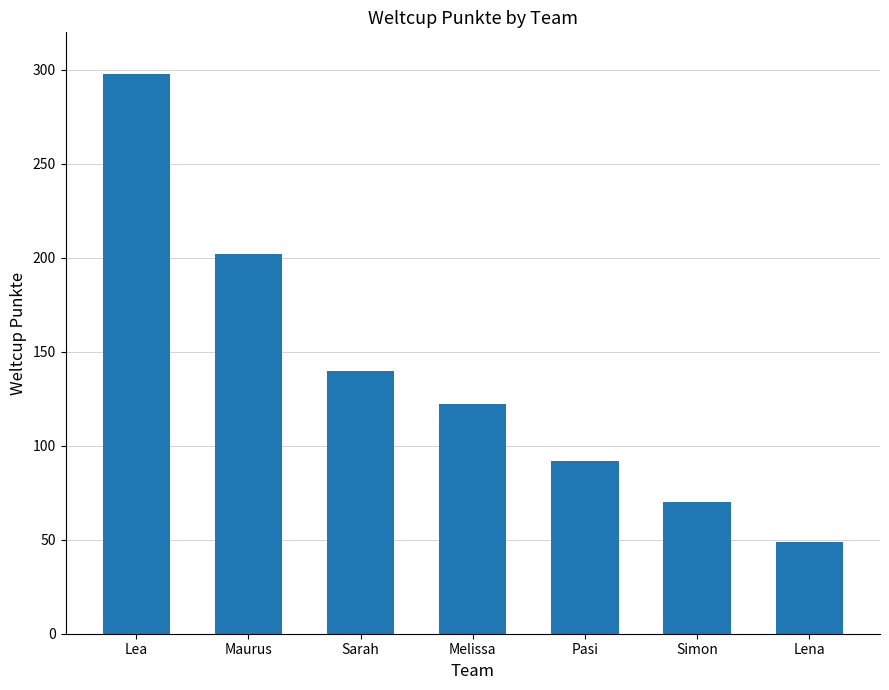

Reading right to left, transcribe all the data shown in this chart.

49	70	92	122	140	202	298